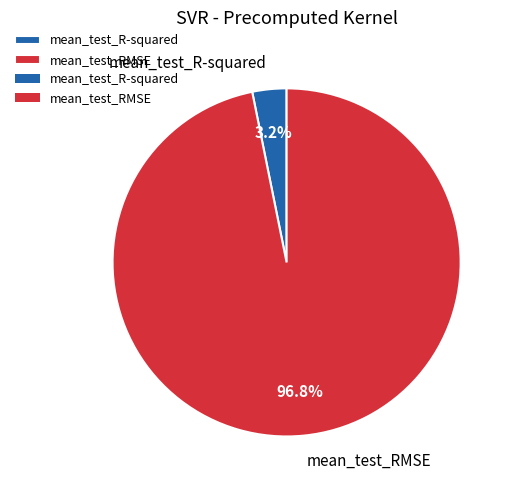

To the nearest percent, what is the combined percentage of mean_test_RMSE and mean_test_R-squared?

100%